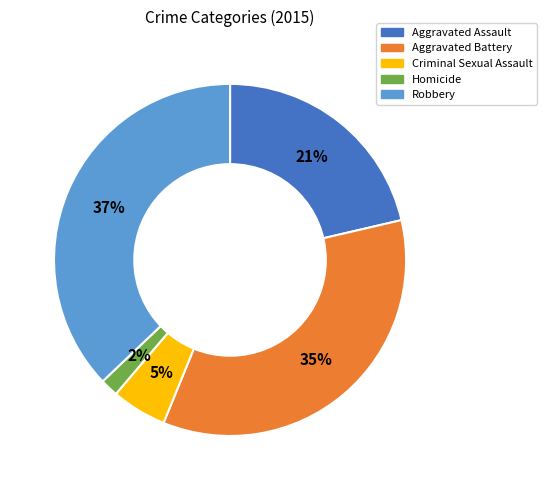

Combined, do Robbery and Homicide account for over 50%?

No